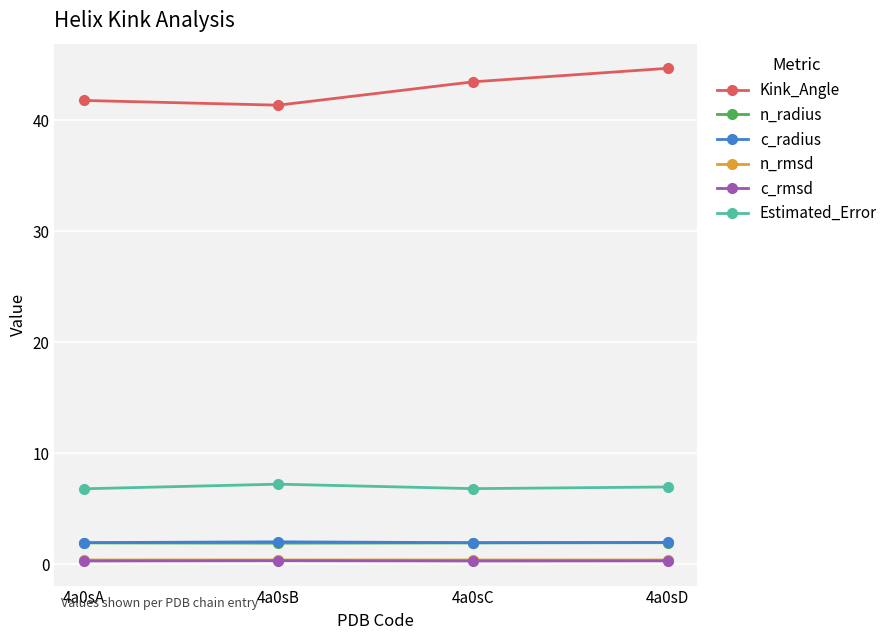

True or false: c_radius and Estimated_Error intersect in this chart.

False